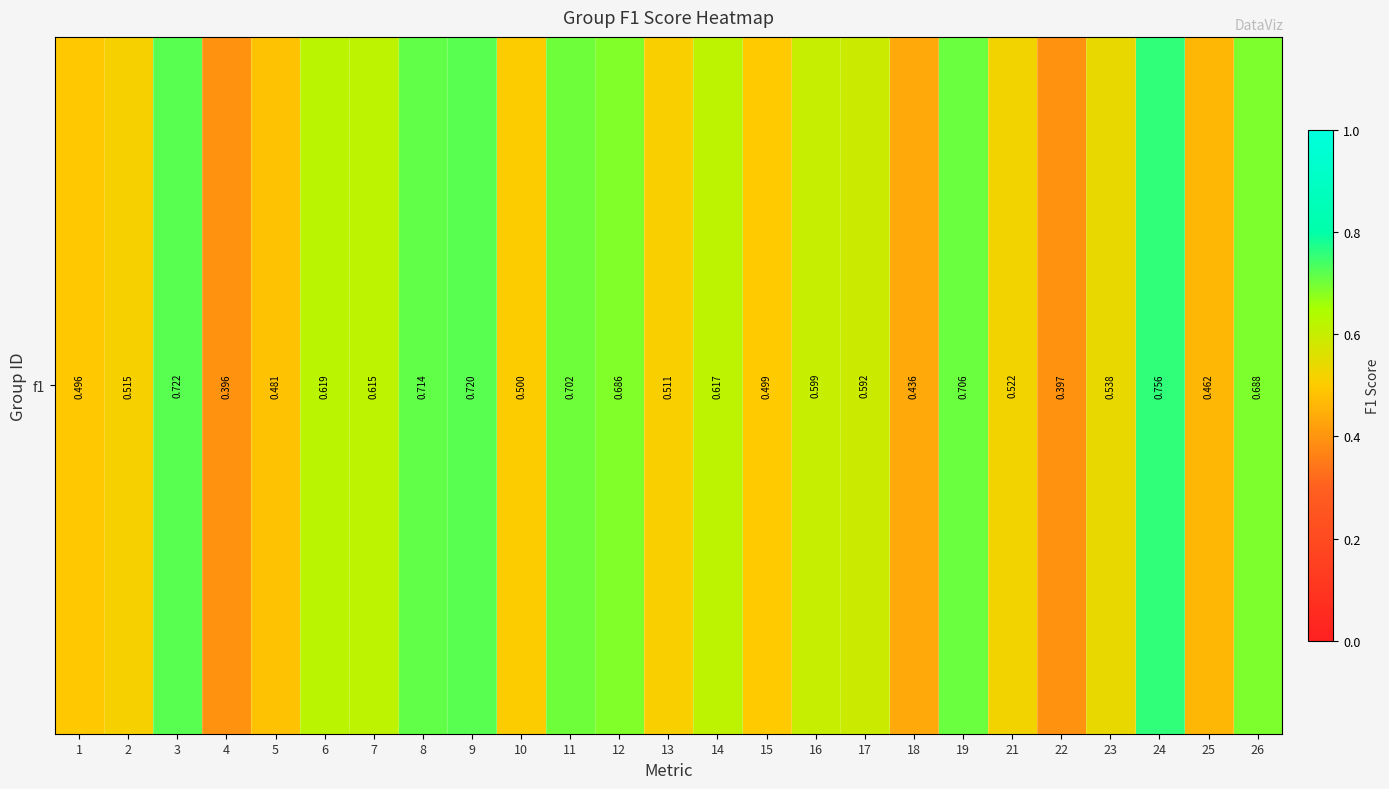

Which label corresponds to the smallest value in the chart?

4